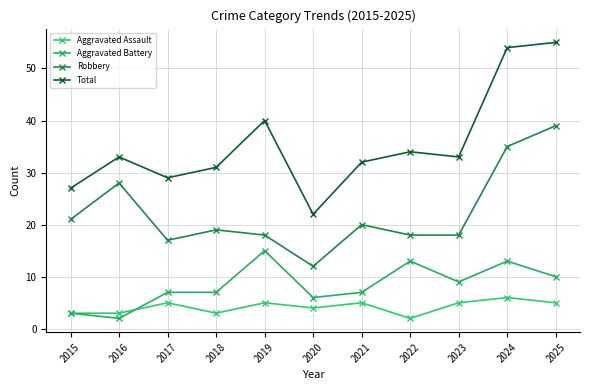

The Aggravated Battery series shows 1 at 2015. True or false?

False